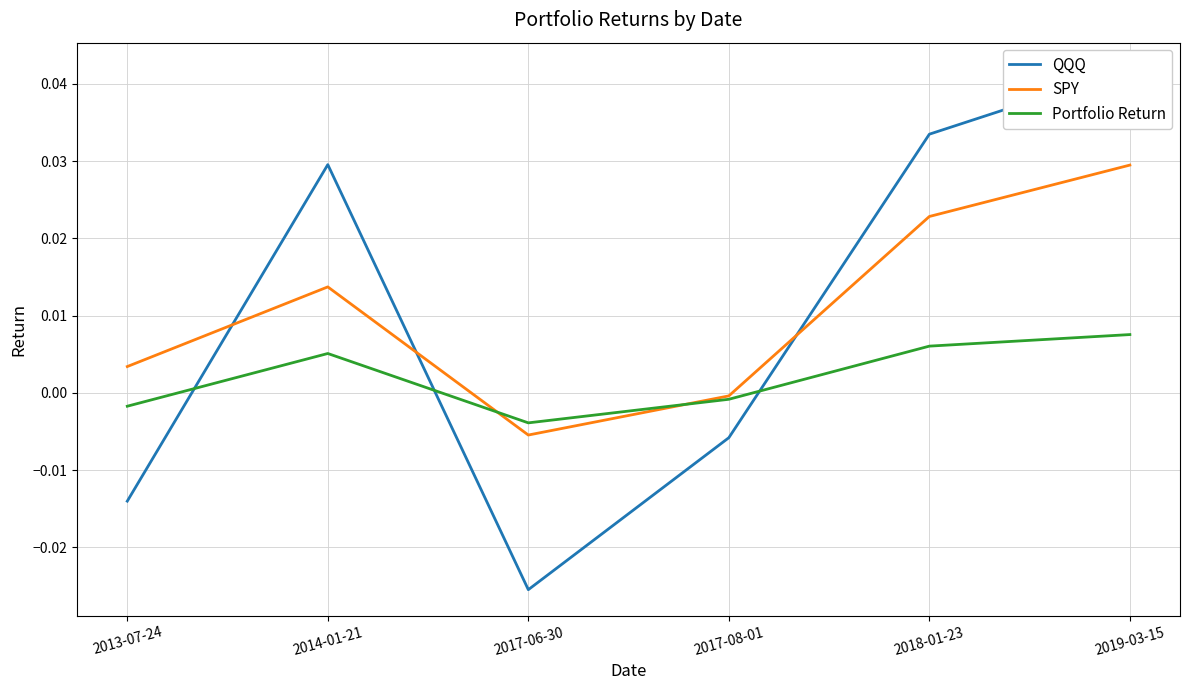

Rank the categories by SPY value from lowest to highest.

2017-06-30, 2017-08-01, 2013-07-24, 2014-01-21, 2018-01-23, 2019-03-15